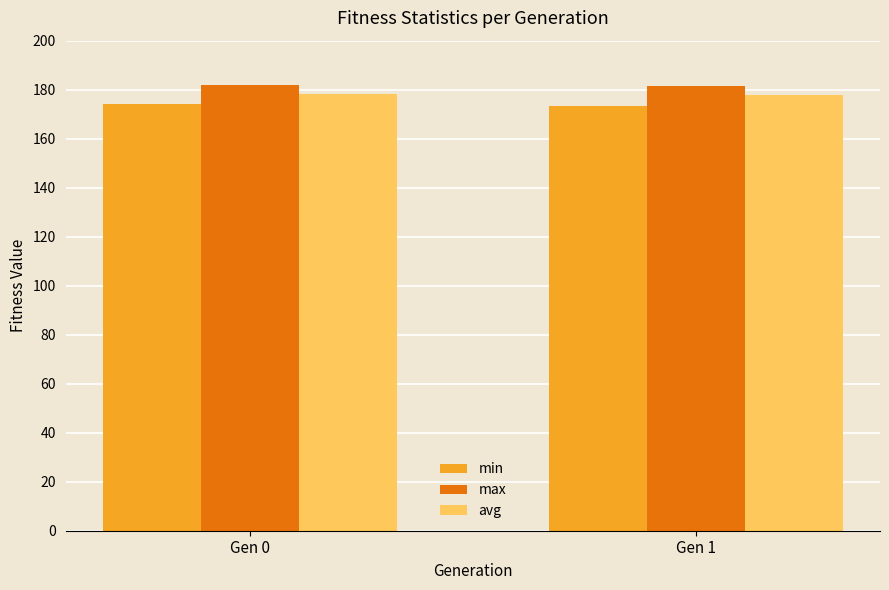

What is the value of the avg bar at the 1st from the left?

178.2